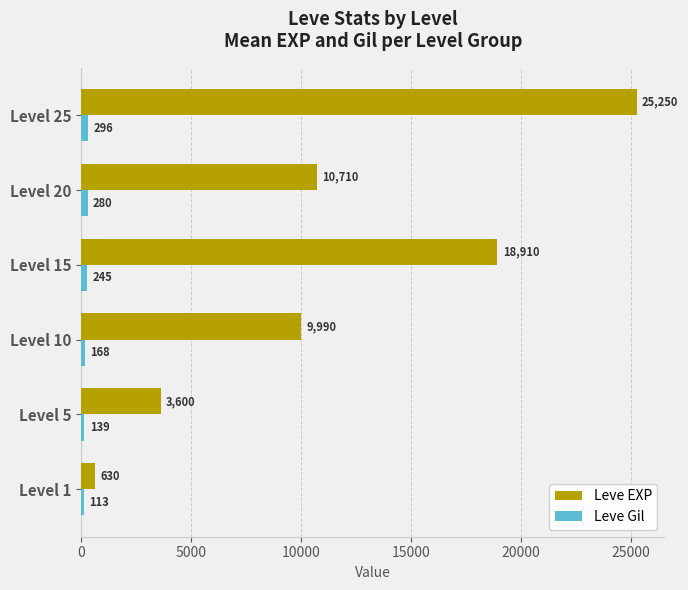

What is the highest value of the Leve EXP series?

25250